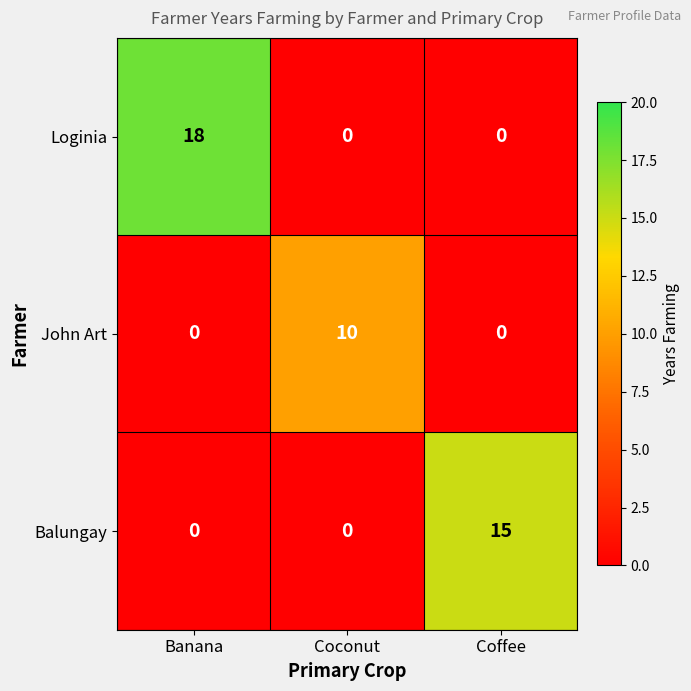

Rank the series by their maximum value, from highest to lowest.

Loginia, Balungay, John Art